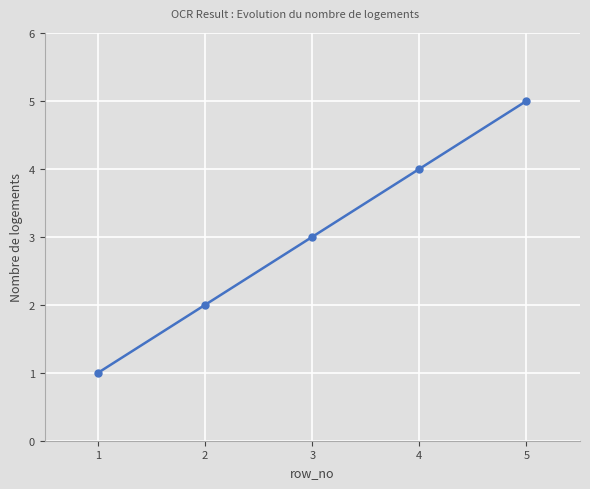

True or false: there are more than 2 points higher than both neighbors.

False